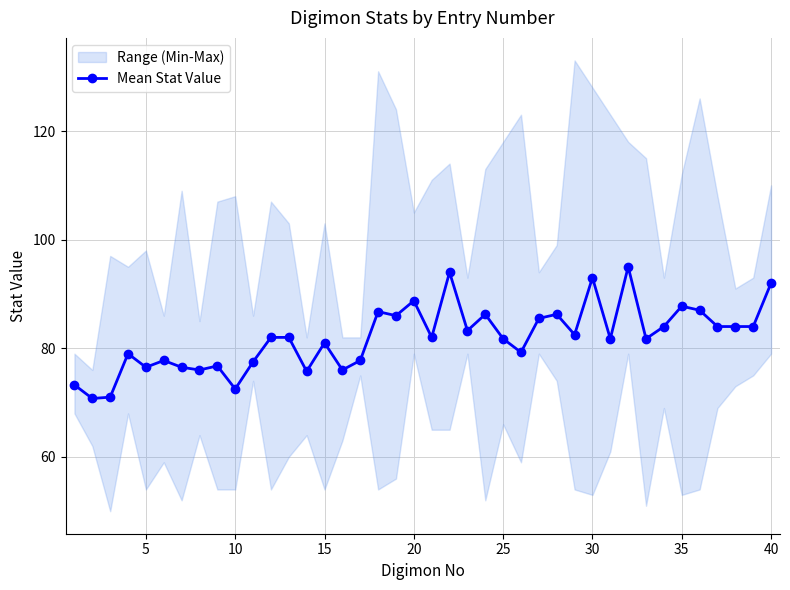

Reading left to right, transcribe all the data shown in this chart.

73.2	70.8	71.0	79.0	76.5	77.8	76.5	76.0	76.8	72.5	77.5	82.0	82.0	75.8	81.0	76.0	77.8	86.8	86.0	88.8	82.0	94.0	83.2	86.2	81.8	79.2	85.5	86.2	82.5	93.0	81.8	95.0	81.8	84.0	87.8	87.0	84.0	84.0	84.0	92.0